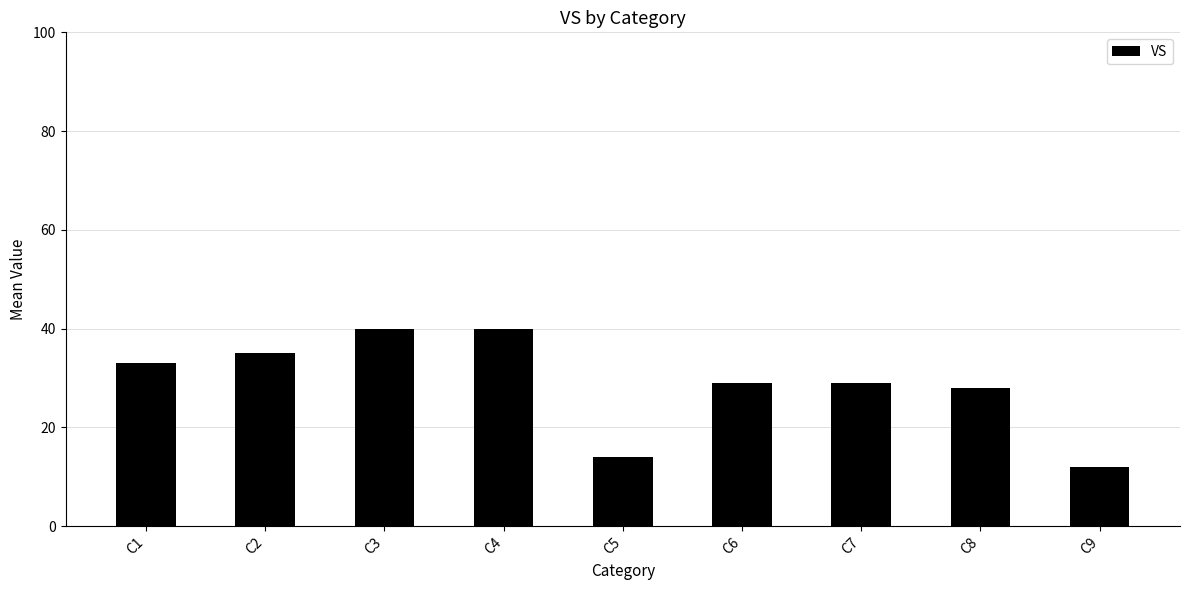

What is the sum of the values at C1 and C6?

62